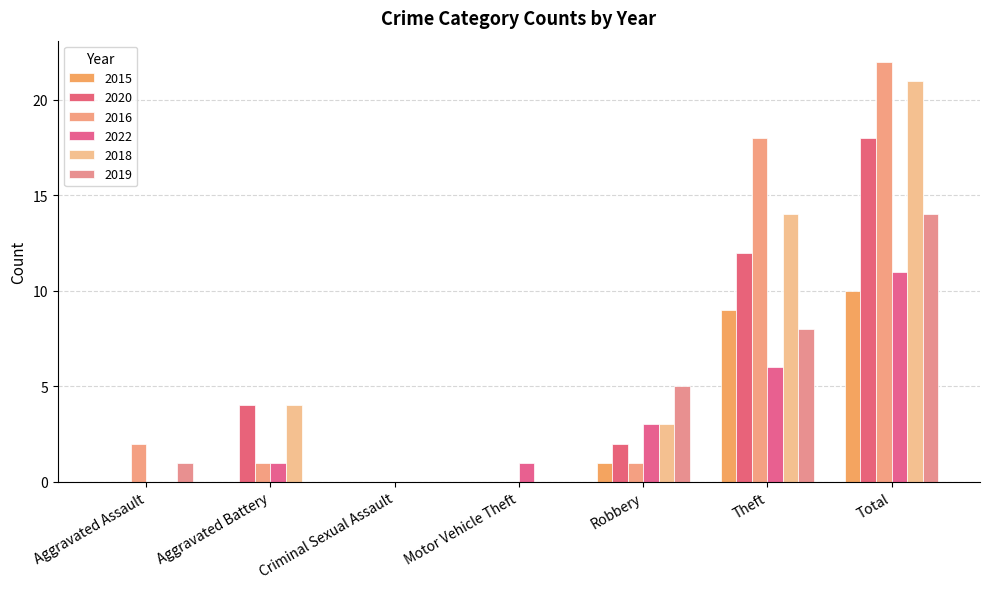

How many categories are shown in the chart?

7